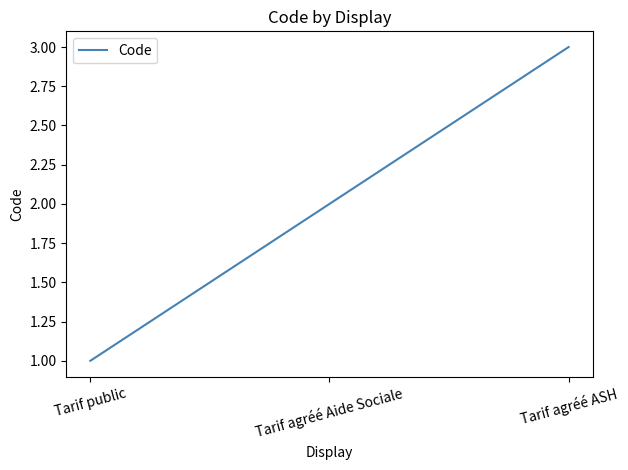

Reading left to right, what are all the values shown in this chart?

1	2	3